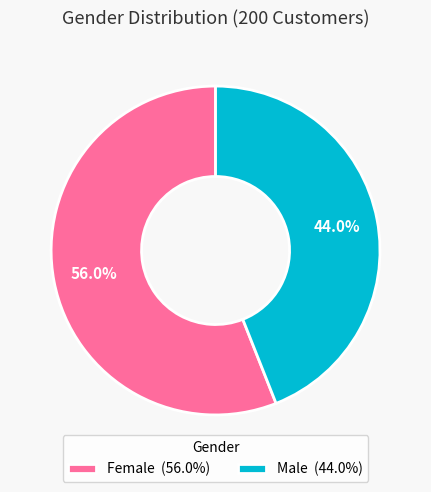

Combined, what portion of the pie is Female and Male?

100.0%